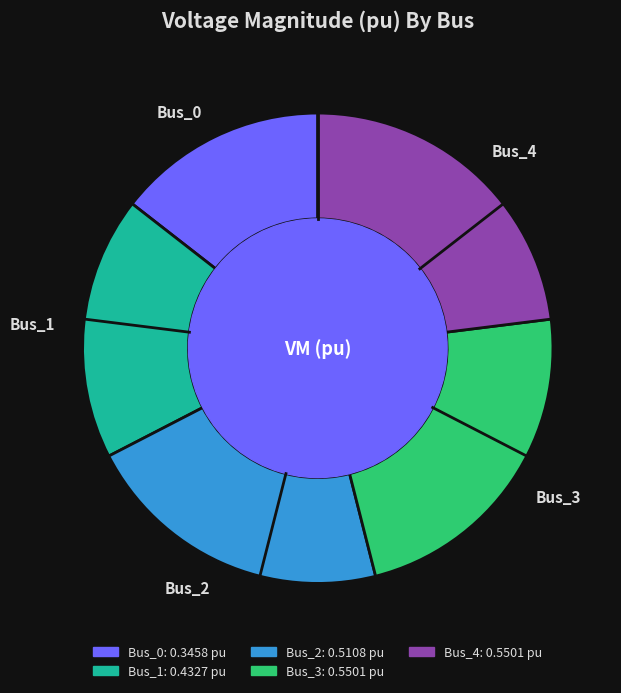

Which has a higher value, Bus_2 or Bus_3?

Bus_3